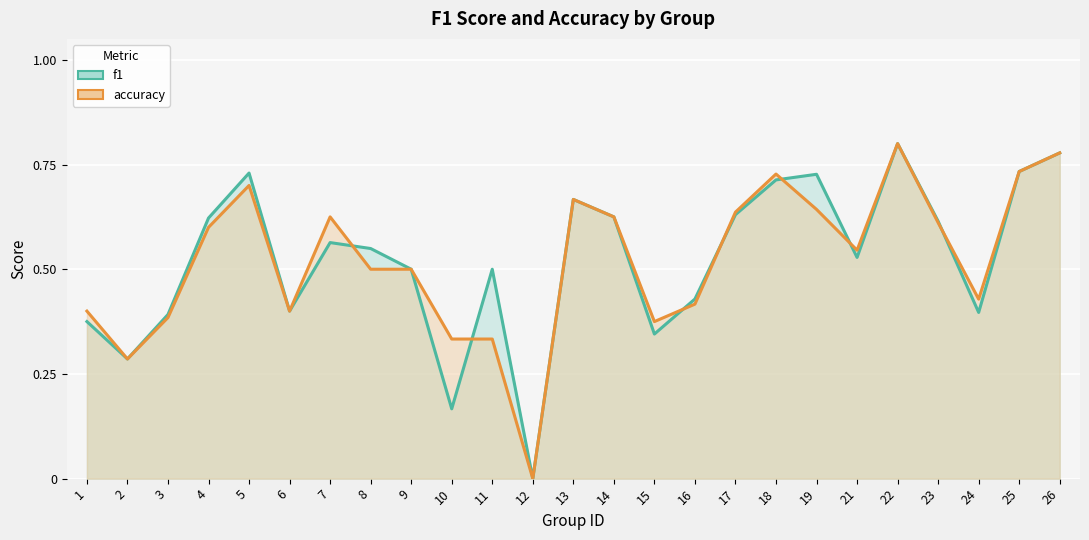

Where is f1 nearest to the value 0?

12